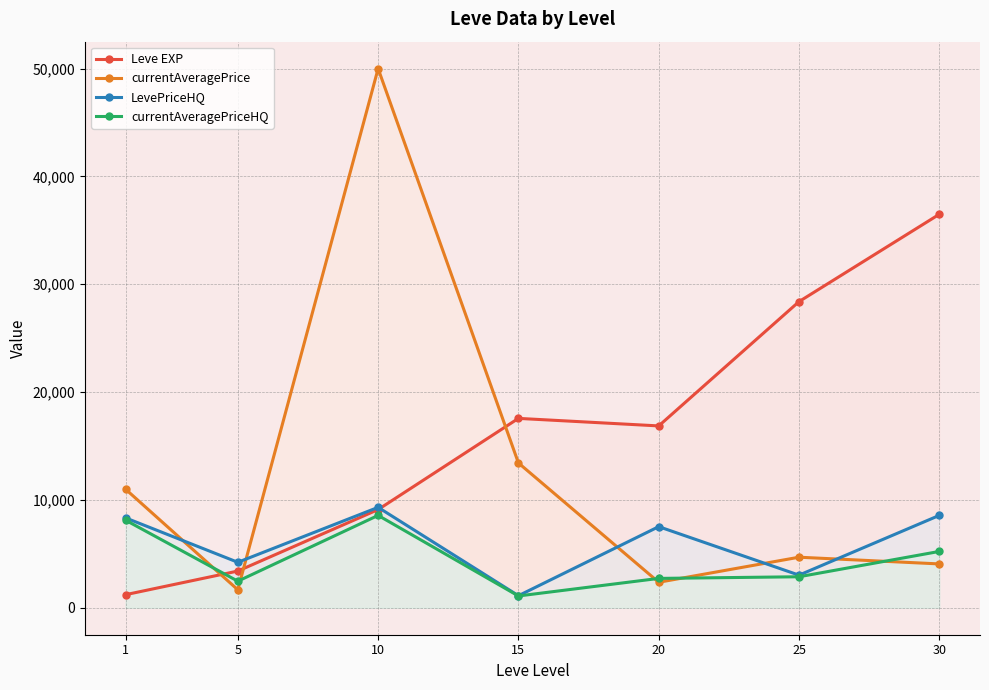

What is the value of the Leve EXP point at the 1st from the left?

1213.3